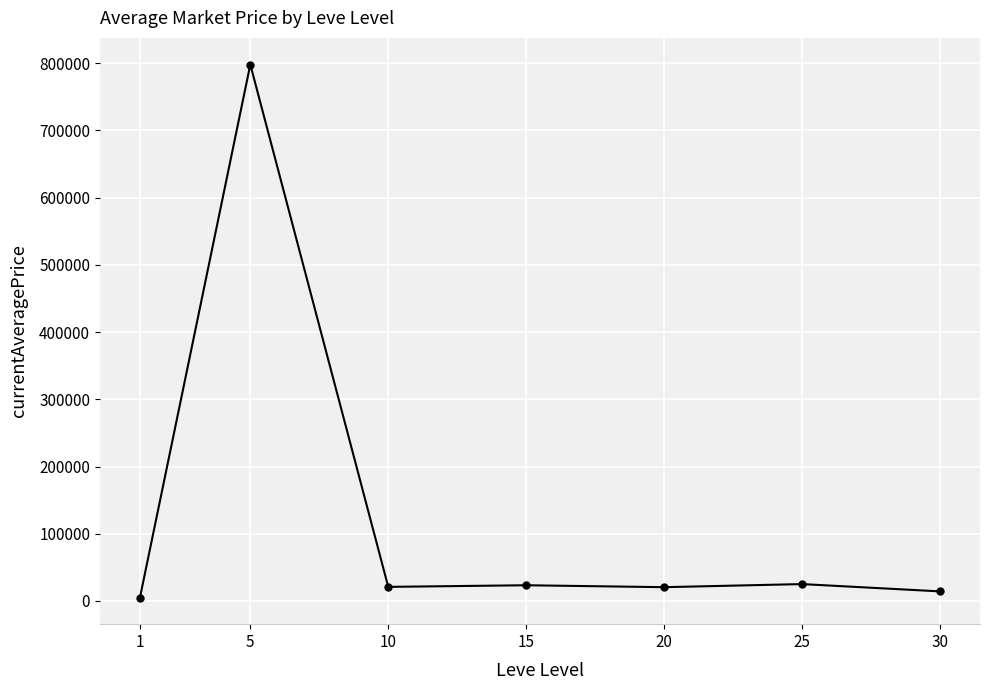

What is the greatest value displayed?

798032.6